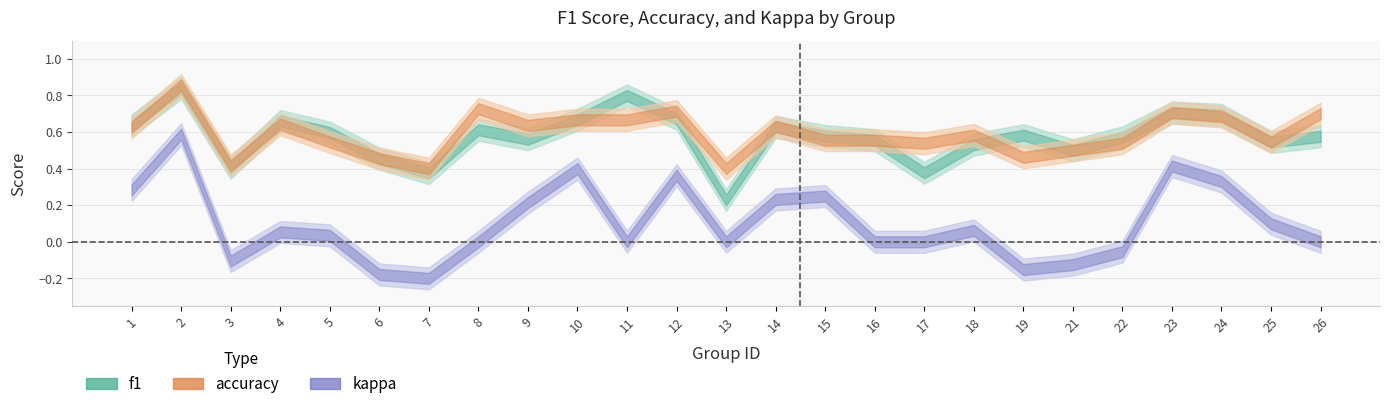

At which category does the chart reach its minimum across all series?

7